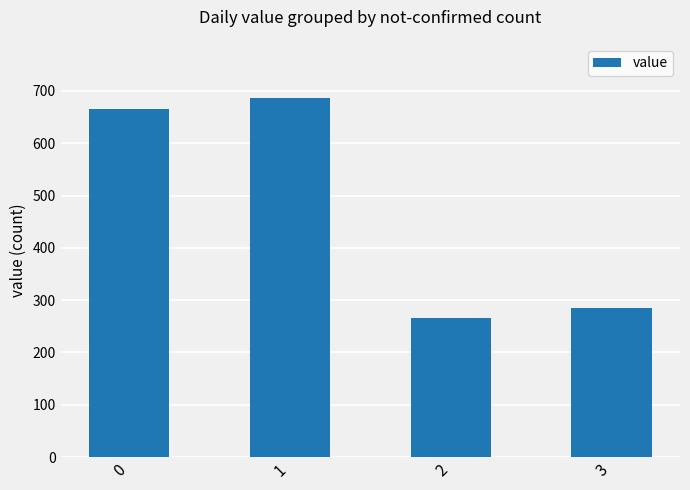

Reading right to left, list all the values displayed in this chart.

3=286	2=265	1=687	0=665